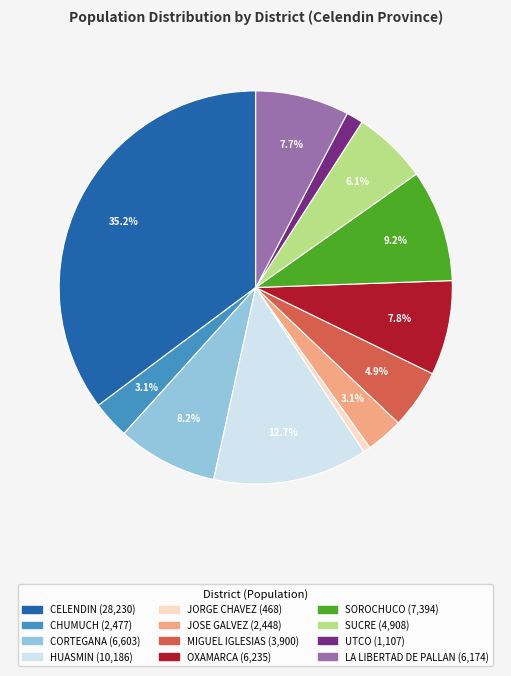

Between SUCRE and OXAMARCA, which is larger?

OXAMARCA